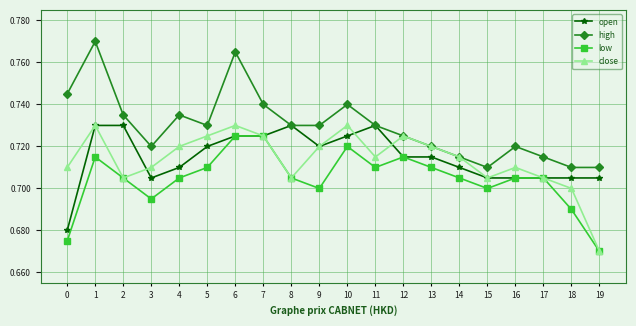

Which series changed the most between 6 and 13?

high